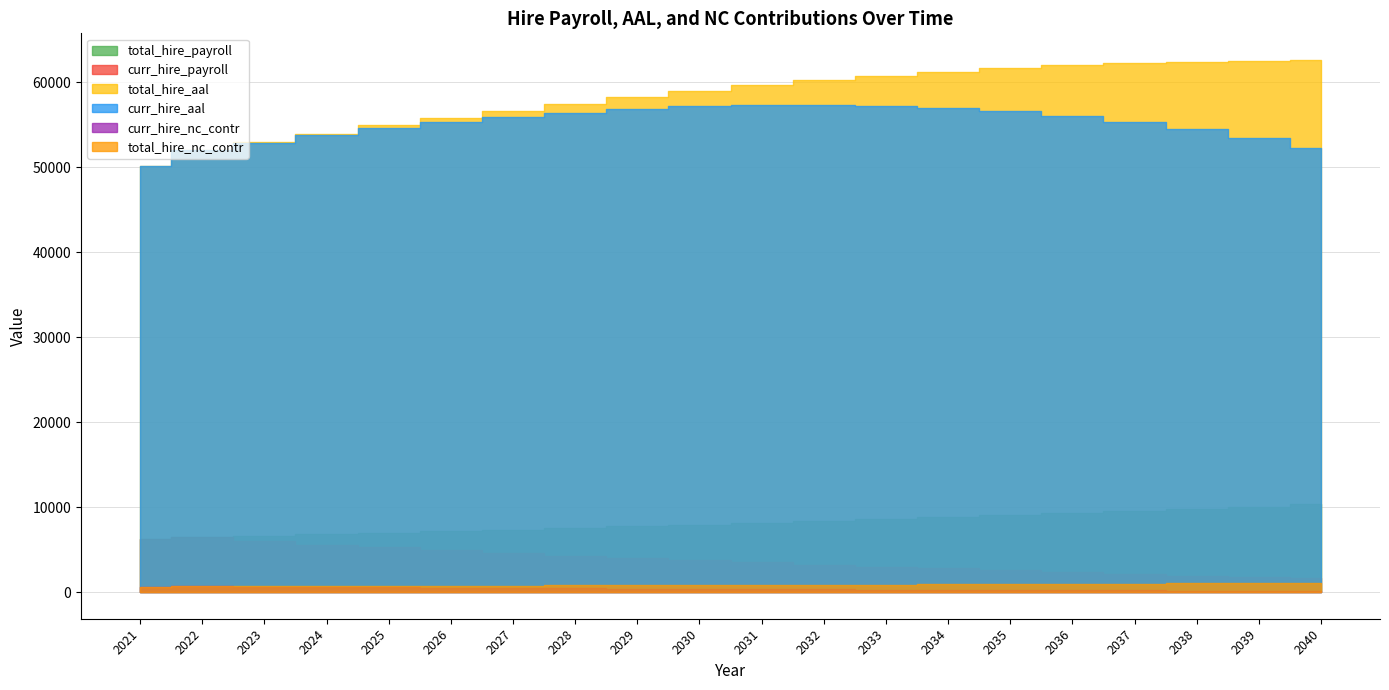

Reading left to right, extract all data points from this chart.

total_hire_payroll: 2021=6246.0	2022=6455.0	2023=6626.1	2024=6801.6	2025=6981.9	2026=7166.9	2027=7356.8	2028=7551.8	2029=7751.9	2030=7957.3	2031=8168.2	2032=8384.7	2033=8606.9	2034=8834.9	2035=9069.1	2036=9309.4	2037=9556.1	2038=9809.3	2039=10069.3	2040=10336.1
curr_hire_payroll: 2021=6246.0	2022=6455.0	2023=5969.4	2024=5590.3	2025=5292.8	2026=4906.2	2027=4586.8	2028=4298.2	2029=4045.5	2030=3834.0	2031=3508.7	2032=3239.2	2033=2987.4	2034=2797.8	2035=2642.0	2036=2362.1	2037=2150.4	2038=1955.1	2039=1810.3	2040=1690.9
total_hire_aal: 2021=50204.0	2022=52000.0	2023=52967.2	2024=53943.0	2025=54924.2	2026=55818.2	2027=56654.9	2028=57482.8	2029=58269.9	2030=59019.7	2031=59678.3	2032=60261.7	2033=60776.6	2034=61251.4	2035=61671.4	2036=61991.4	2037=62238.0	2038=62419.6	2039=62561.6	2040=62628.8
curr_hire_aal: 2021=50204.0	2022=52000.0	2023=52897.2	2024=53757.7	2025=54585.8	2026=55274.6	2027=55857.4	2028=56380.3	2029=56812.6	2030=57156.0	2031=57329.7	2032=57354.0	2033=57232.7	2034=56995.5	2035=56626.6	2036=56062.7	2037=55336.2	2038=54453.3	2039=53440.0	2040=52259.1
curr_hire_nc_contr: 2021=644.6	2022=670.6	2023=620.8	2024=580.2	2025=548.5	2026=506.5	2027=472.3	2028=440.8	2029=412.5	2030=389.0	2031=352.9	2032=323.5	2033=296.0	2034=275.3	2035=258.4	2036=227.8	2037=205.4	2038=184.9	2039=169.8	2040=157.4
total_hire_nc_contr: 2021=644.6	2022=670.6	2023=688.2	2024=705.4	2025=724.1	2026=742.4	2027=762.3	2028=782.6	2029=803.1	2030=824.6	2031=846.1	2032=869.0	2033=892.4	2034=916.7	2035=941.5	2036=966.1	2037=992.4	2038=1019.4	2039=1047.0	2040=1075.1